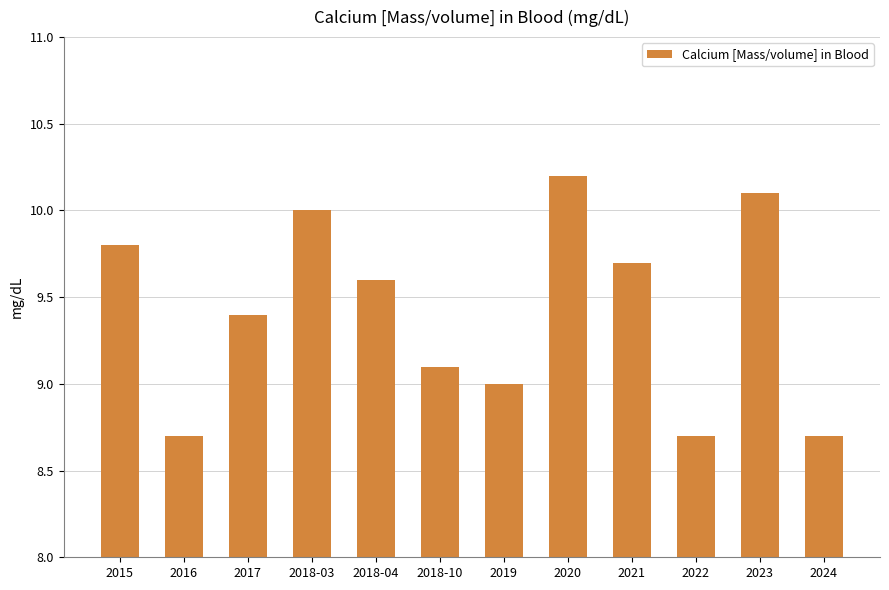

What is the sum of the values at 2018-10 and 2018-04?

18.7